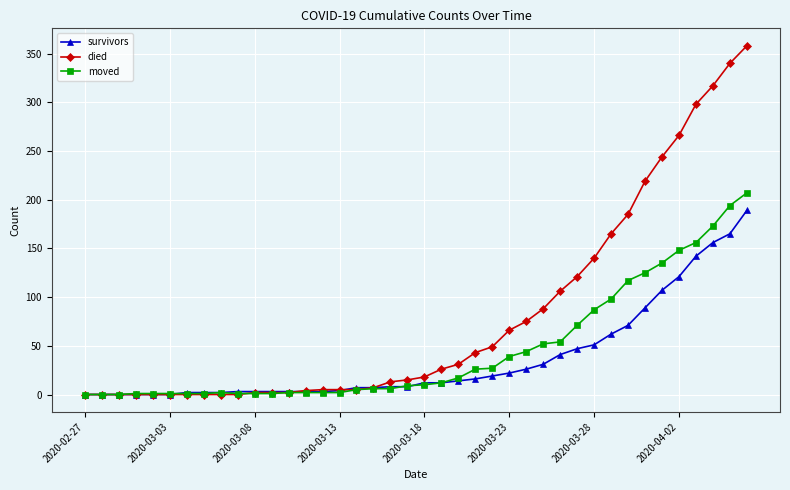

What is the difference between the maximum and minimum values in the died series?

358